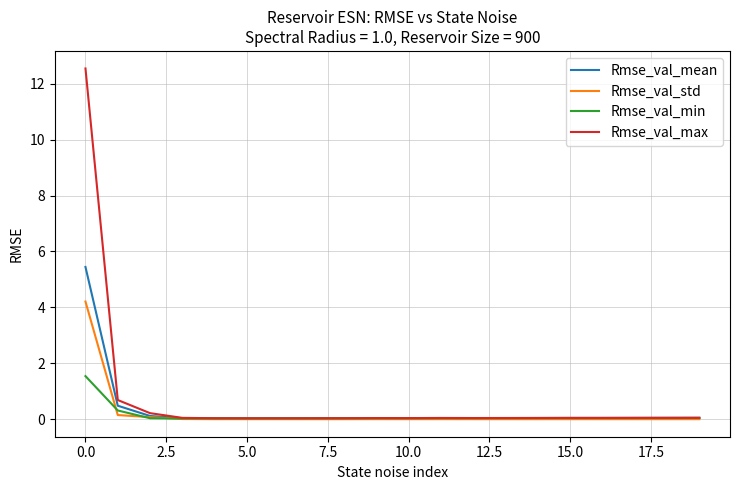

Which series has the widest spread of values?

Rmse_val_max